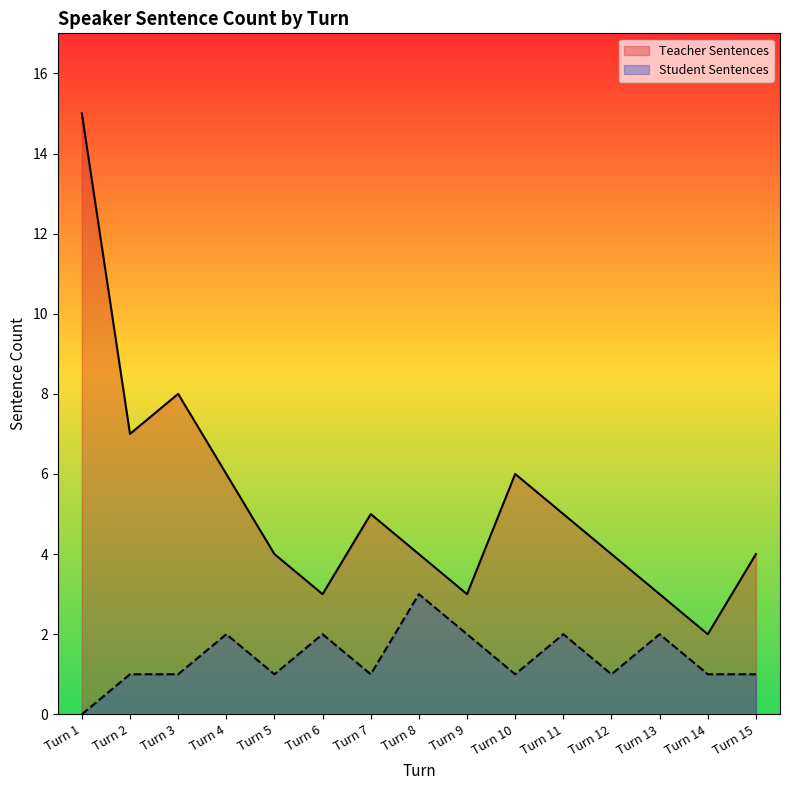

What is the approximate value of Student Sentences at Turn 11?

2